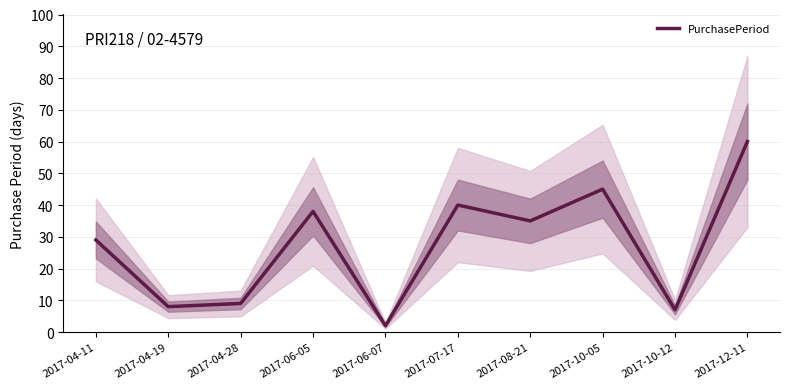

Count the number of values greater than 35.

4